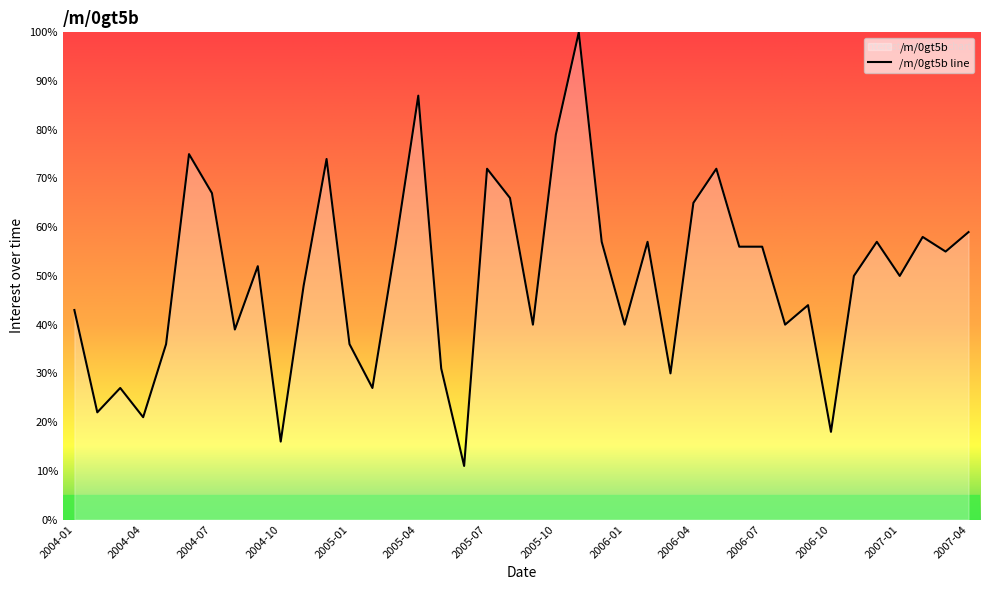

Rank the categories by value from highest to lowest.

2005-11, 2005-04, 2005-10, 2004-06, 2004-12, 2005-07, 2006-05, 2004-07, 2005-08, 2006-04, 2007-04, 2007-02, 2005-12, 2006-02, 2006-12, 2005-03, 2006-06, 2006-07, 2007-03, 2004-09, 2006-11, 2007-01, 2004-11, 2006-09, 2004-01, 2005-09, 2006-01, 2006-08, 2004-08, 2004-05, 2005-01, 2005-05, 2006-03, 2004-03, 2005-02, 2004-02, 2004-04, 2006-10, 2004-10, 2005-06